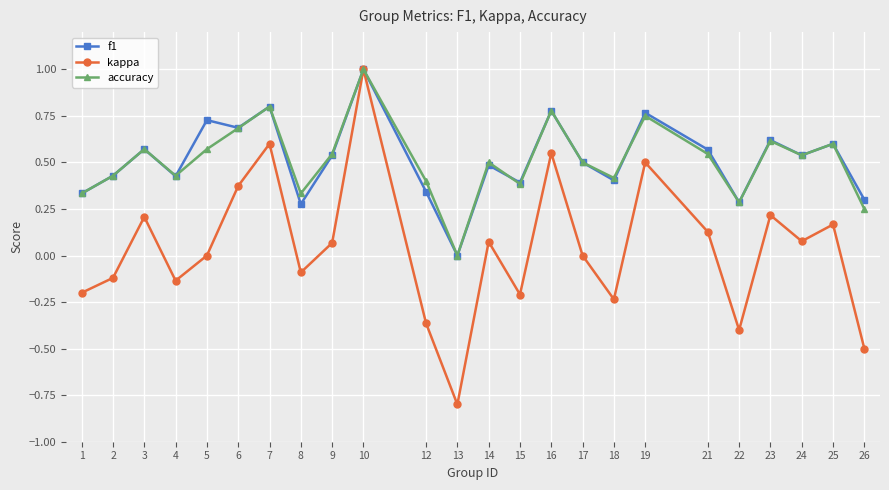

Between 8 and 12, which series saw the biggest shift?

kappa